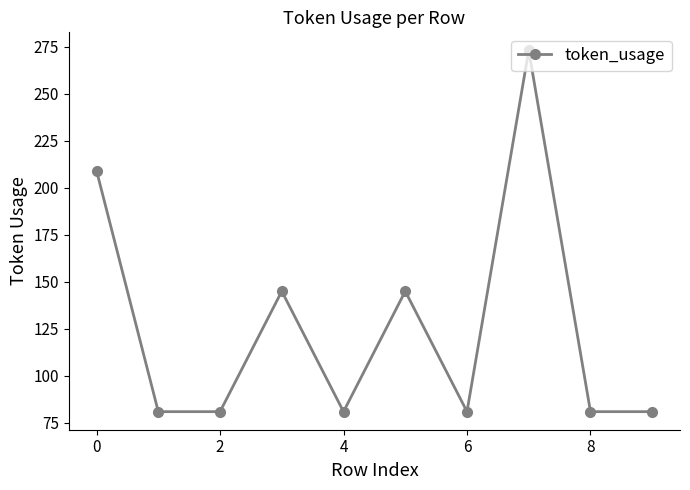

True or false: there are more than 2 points higher than both neighbors.

True